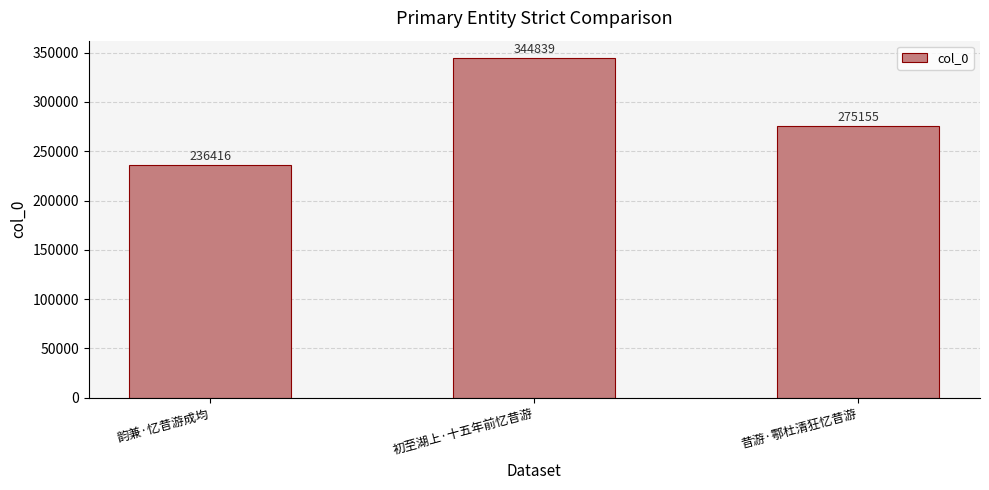

Which has a higher value, 初至湖上·十五年前忆昔游 or 韵兼·忆昔游成均?

初至湖上·十五年前忆昔游